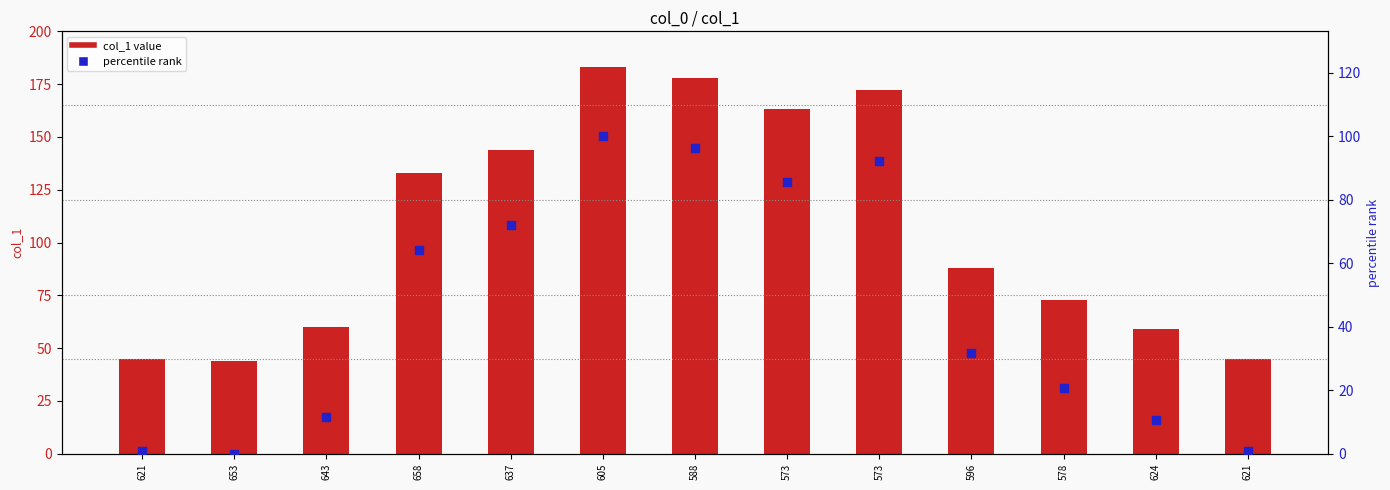

What are all the series names shown in the legend?

col_1 value, percentile rank